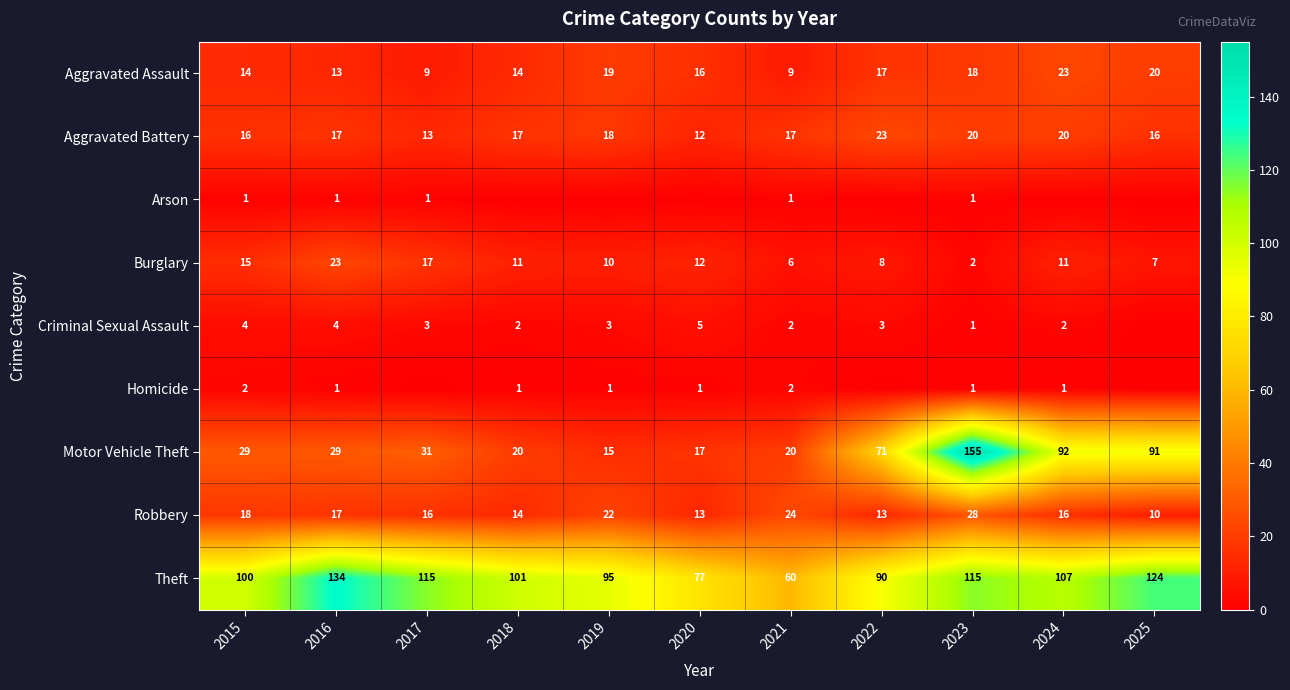

What is the difference between the maximum and second lowest values in the Theft series?

57